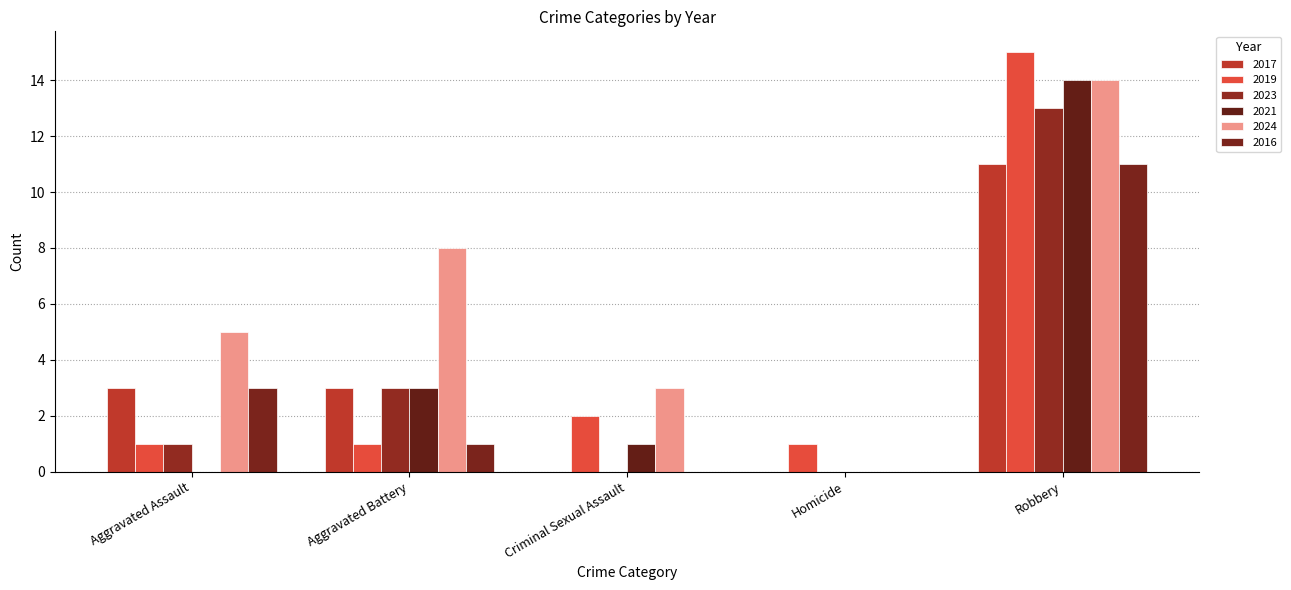

What is the difference between the second highest and minimum values in the 2016 series?

3